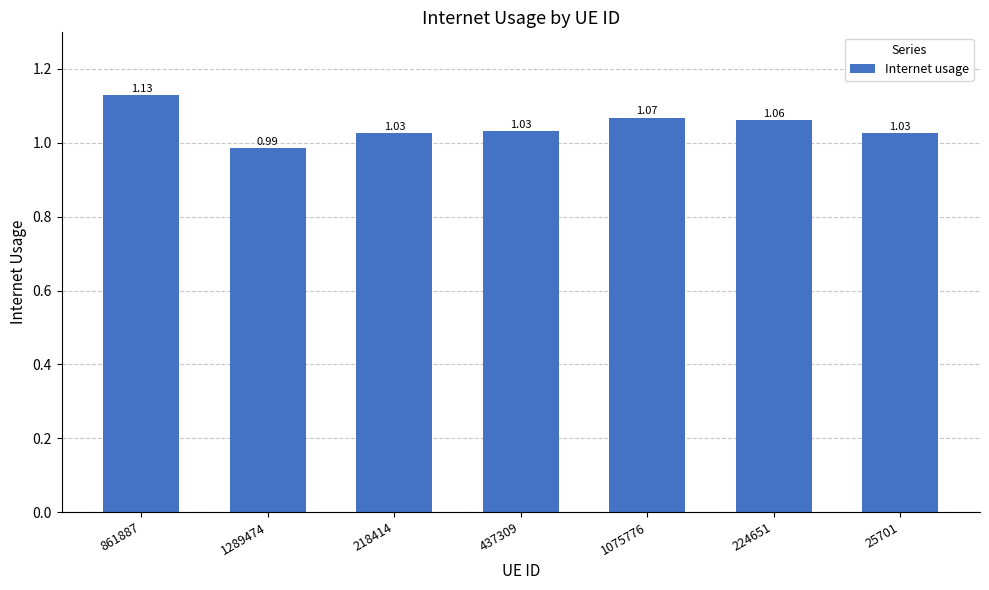

What is the sum of the values at 218414 and 1289474?

2.0